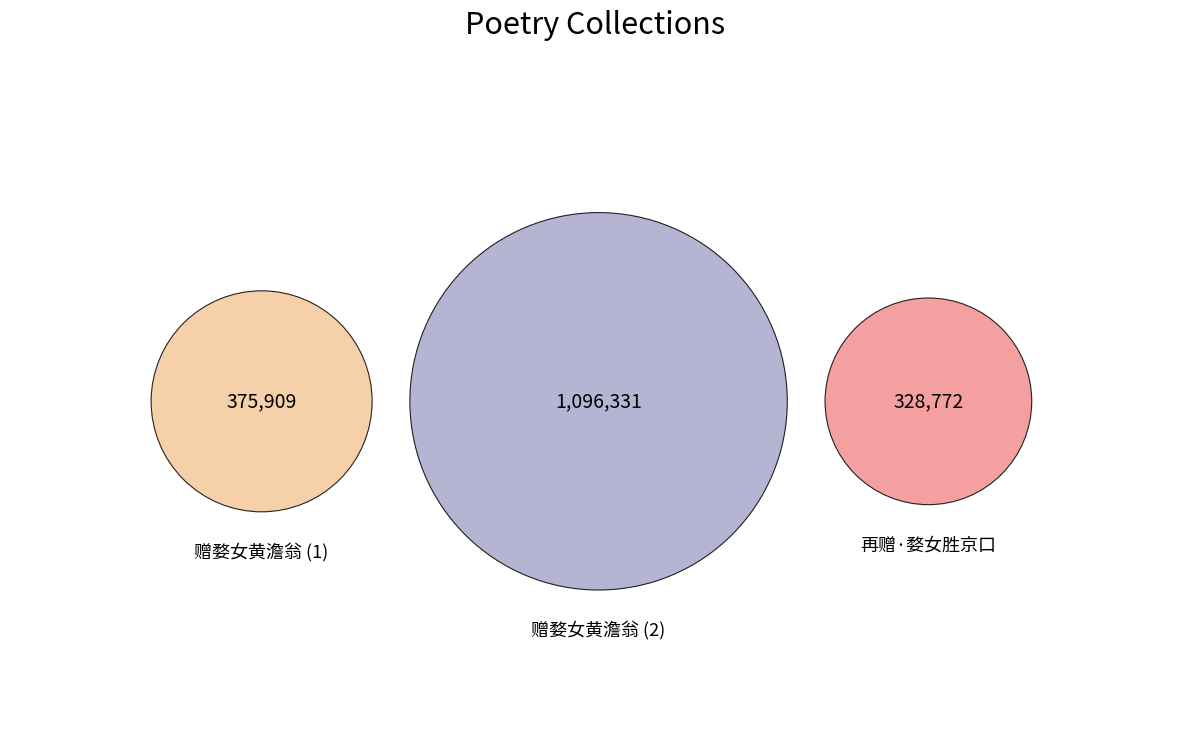

Which category has the smallest portion of the pie?

再赠·婺女胜京口